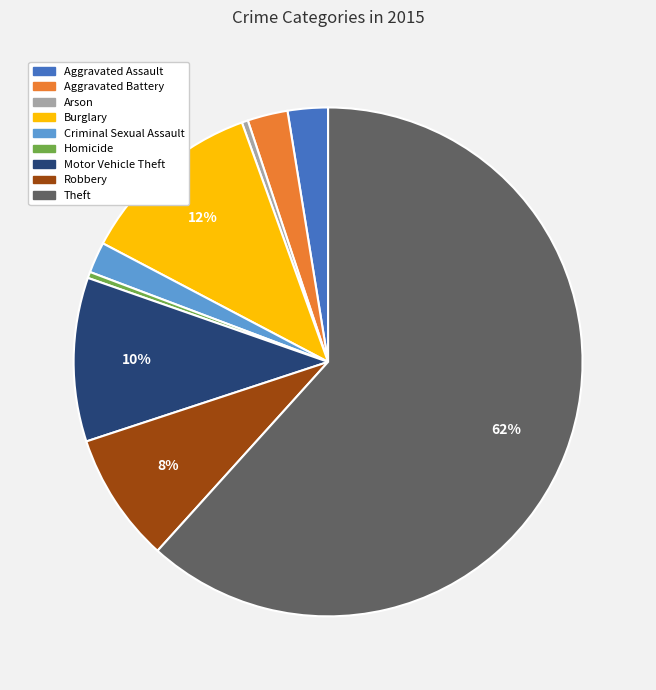

To the nearest percent, what percentage of the pie is Aggravated Battery?

3%